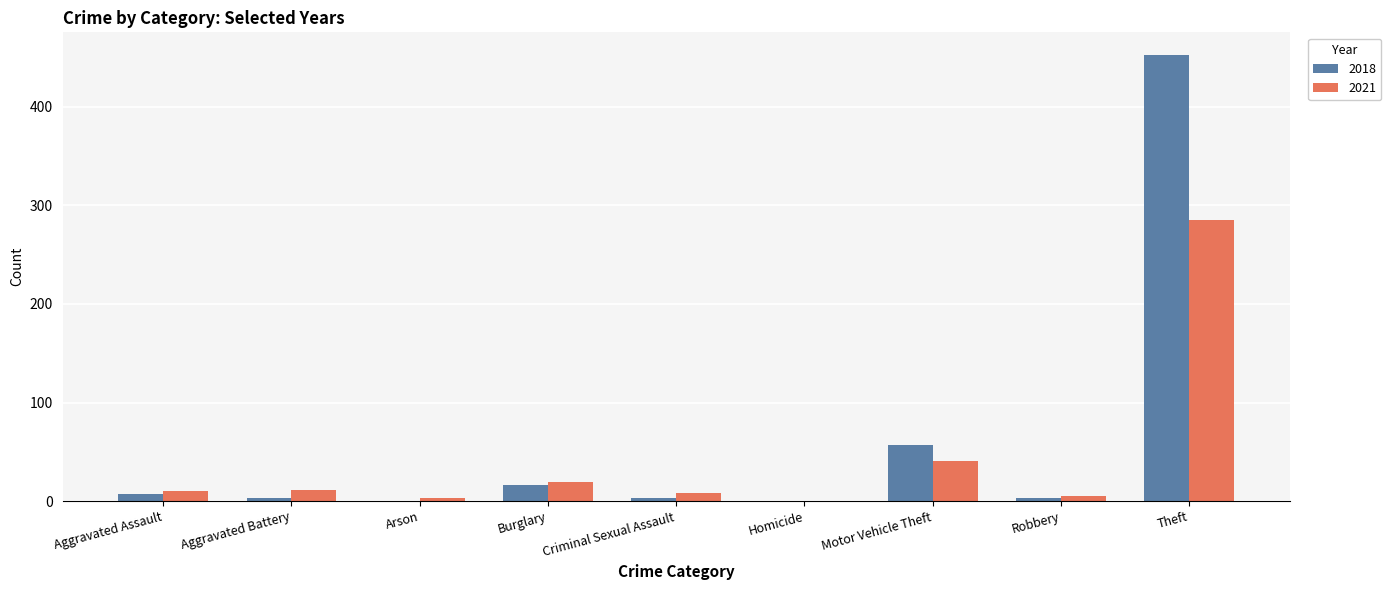

What is the sum of the 2018 values at Burglary and Motor Vehicle Theft?

73